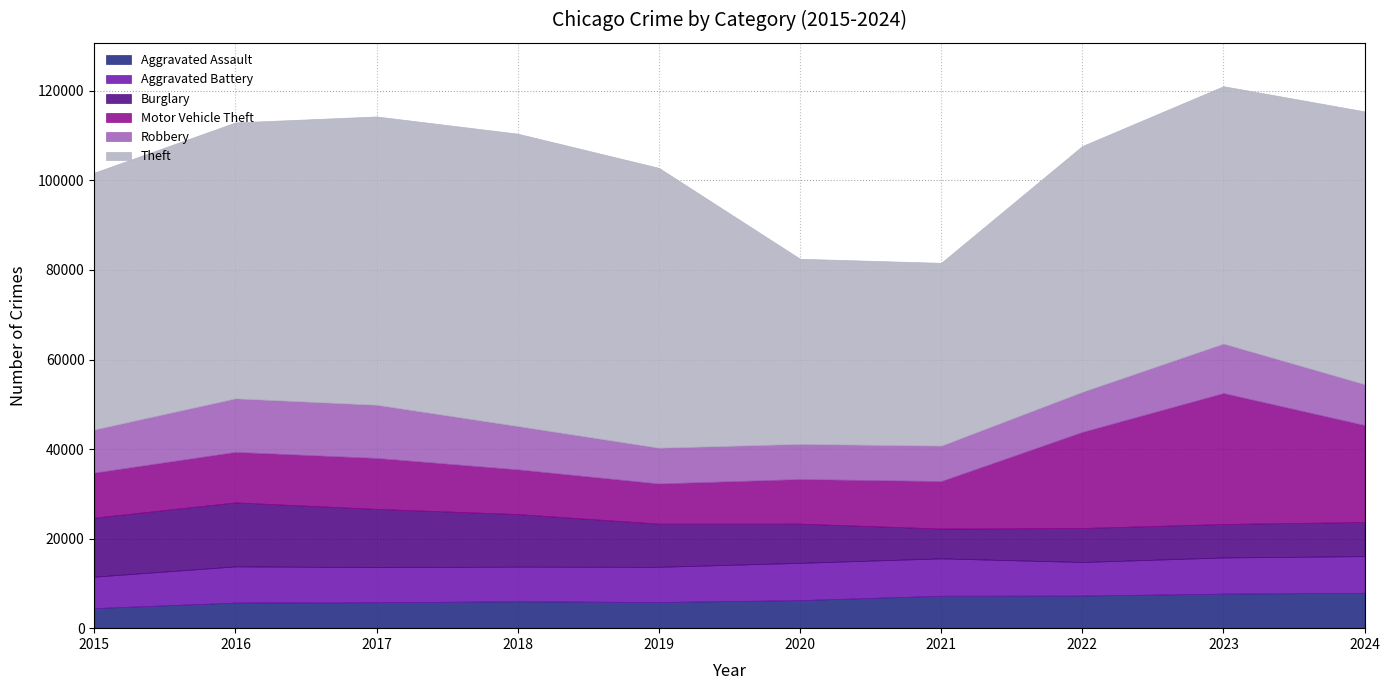

What is the difference between the second highest and minimum values in the Aggravated Assault series?

3231